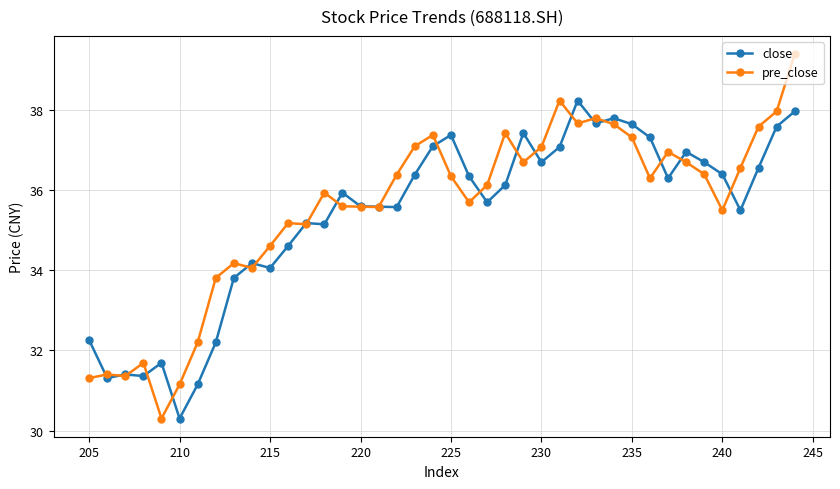

How many intersections are there between pre_close and close?

21